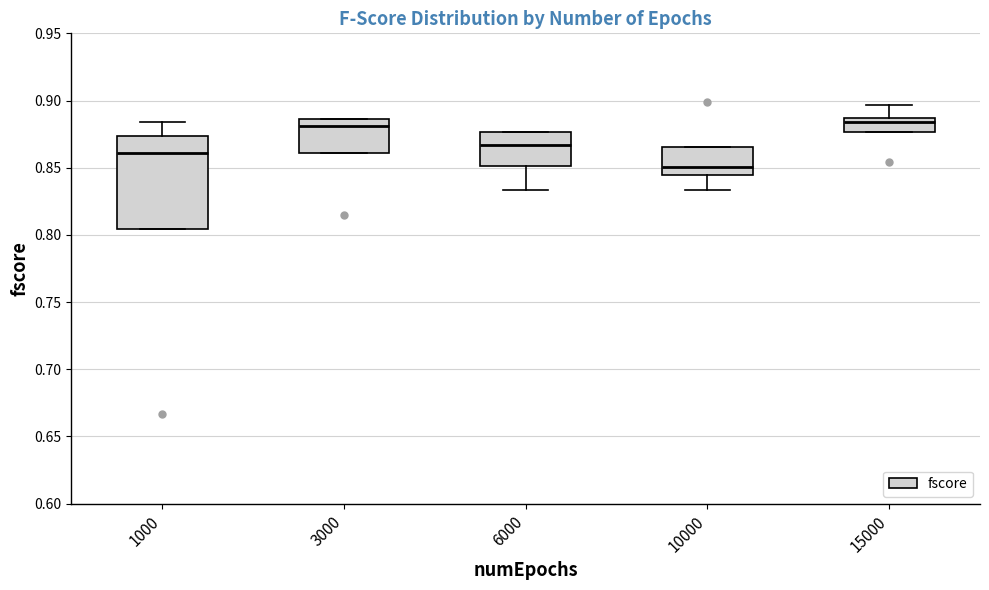

Where is the lower edge of the box at x = 10000 on the y-axis? The values are not printed on the chart, so give them approximately, as read against the axis.

0.845